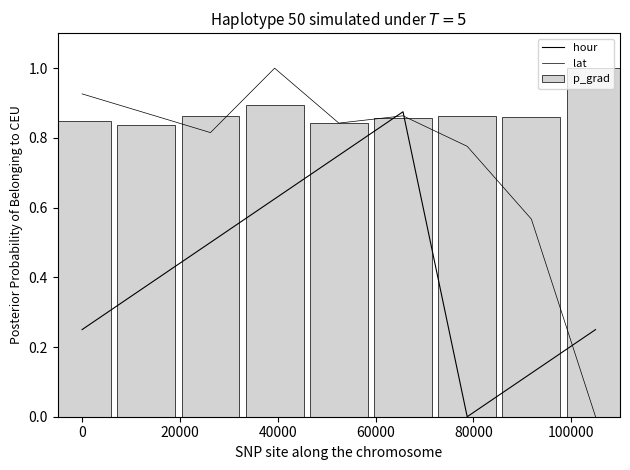

What position from the left is 100000?

6